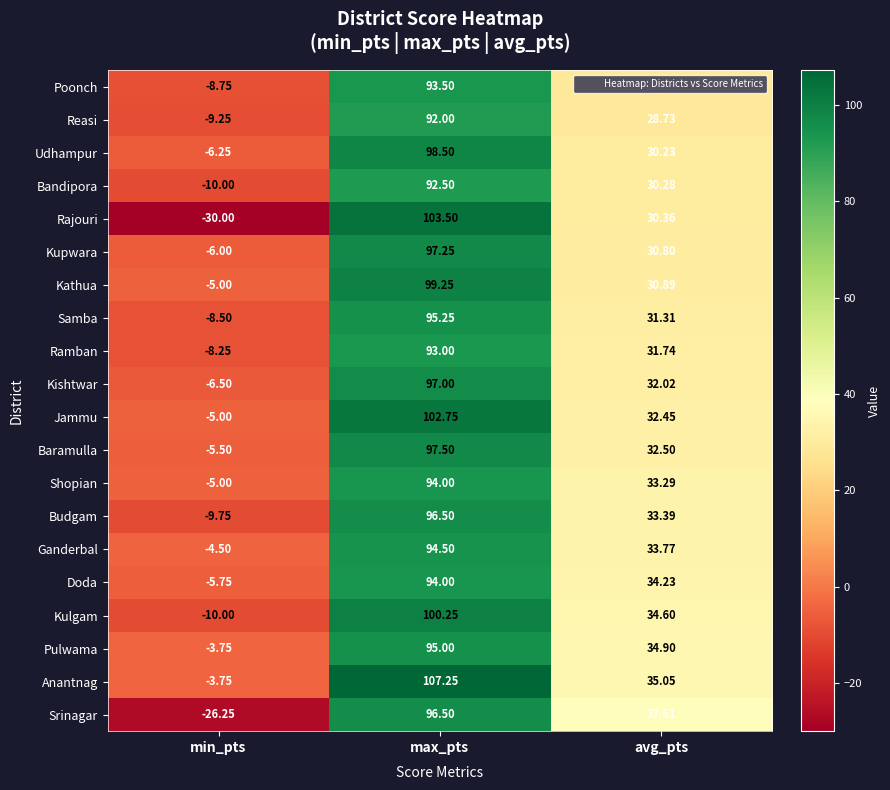

At avg_pts, list the series in order from smallest to largest.

Poonch, Reasi, Udhampur, Bandipora, Rajouri, Kupwara, Kathua, Samba, Ramban, Kishtwar, Jammu, Baramulla, Shopian, Budgam, Ganderbal, Doda, Kulgam, Pulwama, Anantnag, Srinagar